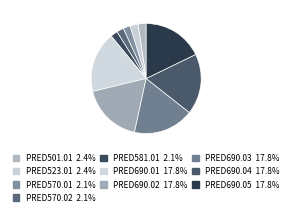

Count the number of slices in the pie.

10